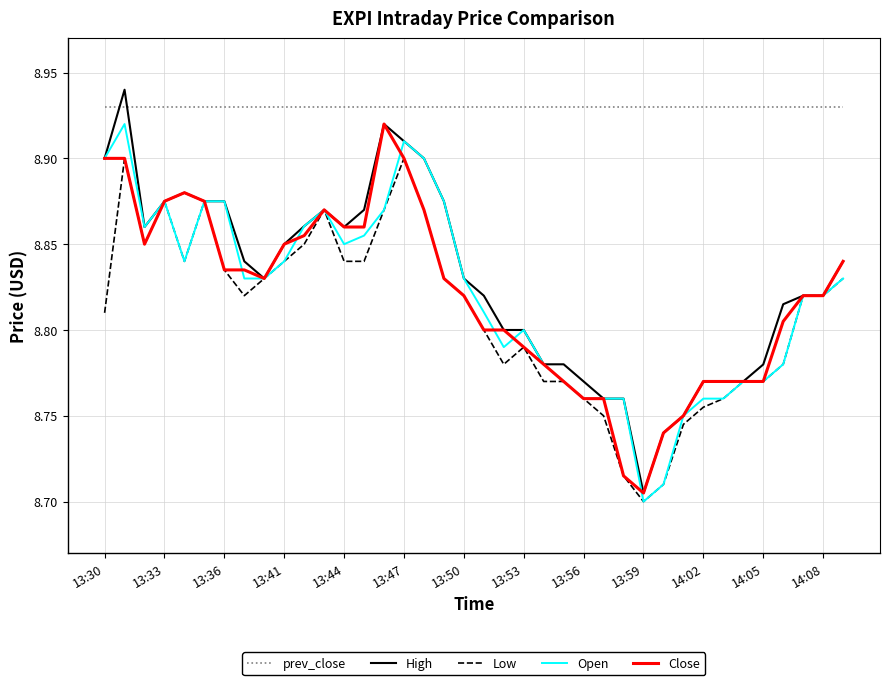

Which series has the widest spread of values?

High